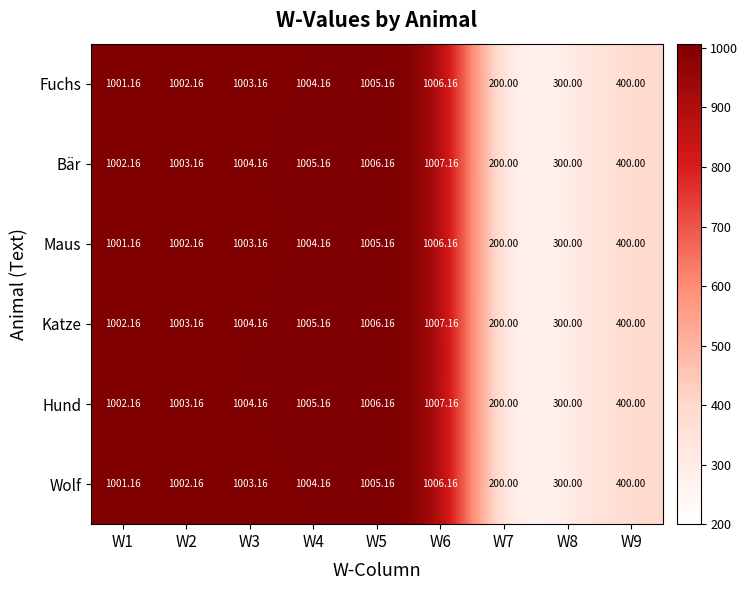

How many series are shown in this chart?

6